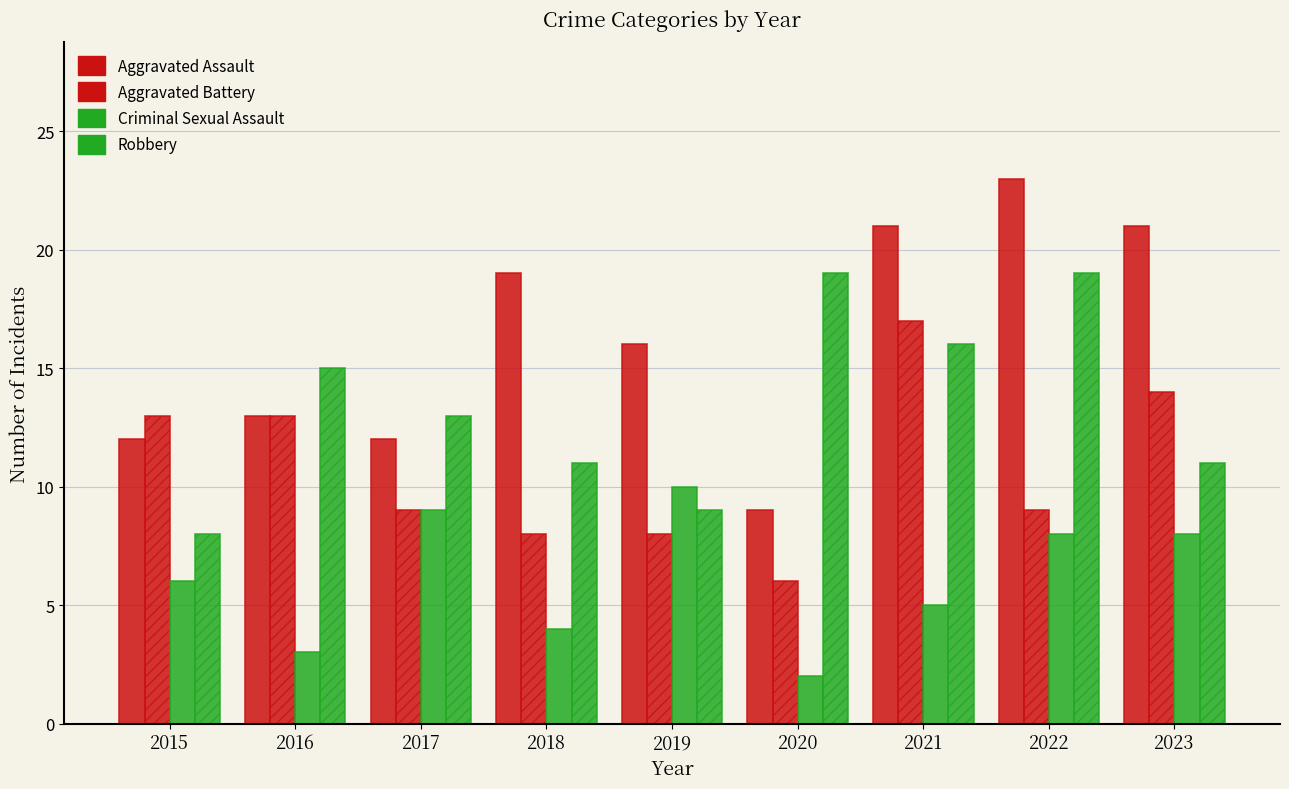

Are the bars grouped side by side (vs. stacked)?

Yes